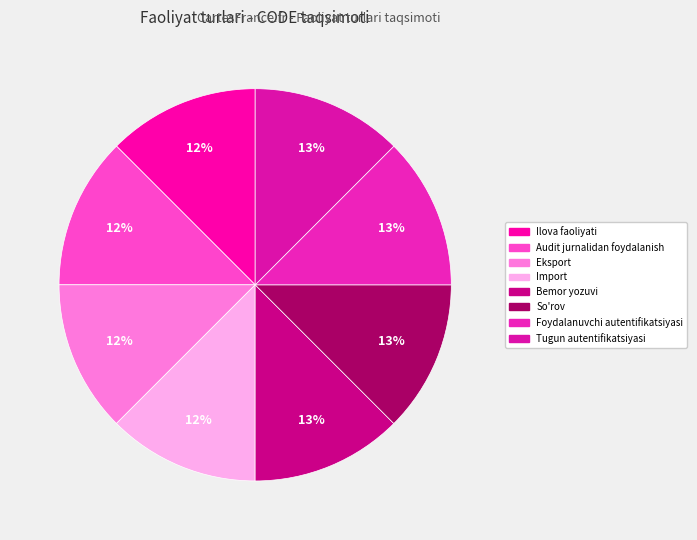

To the nearest percent, what portion does Eksport represent?

12%